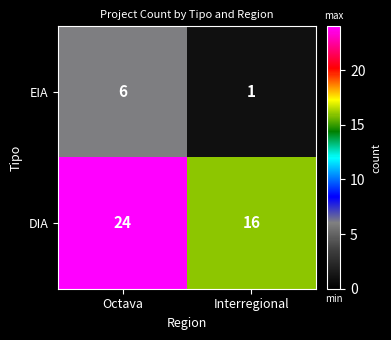

What is the average value of the DIA series?

20